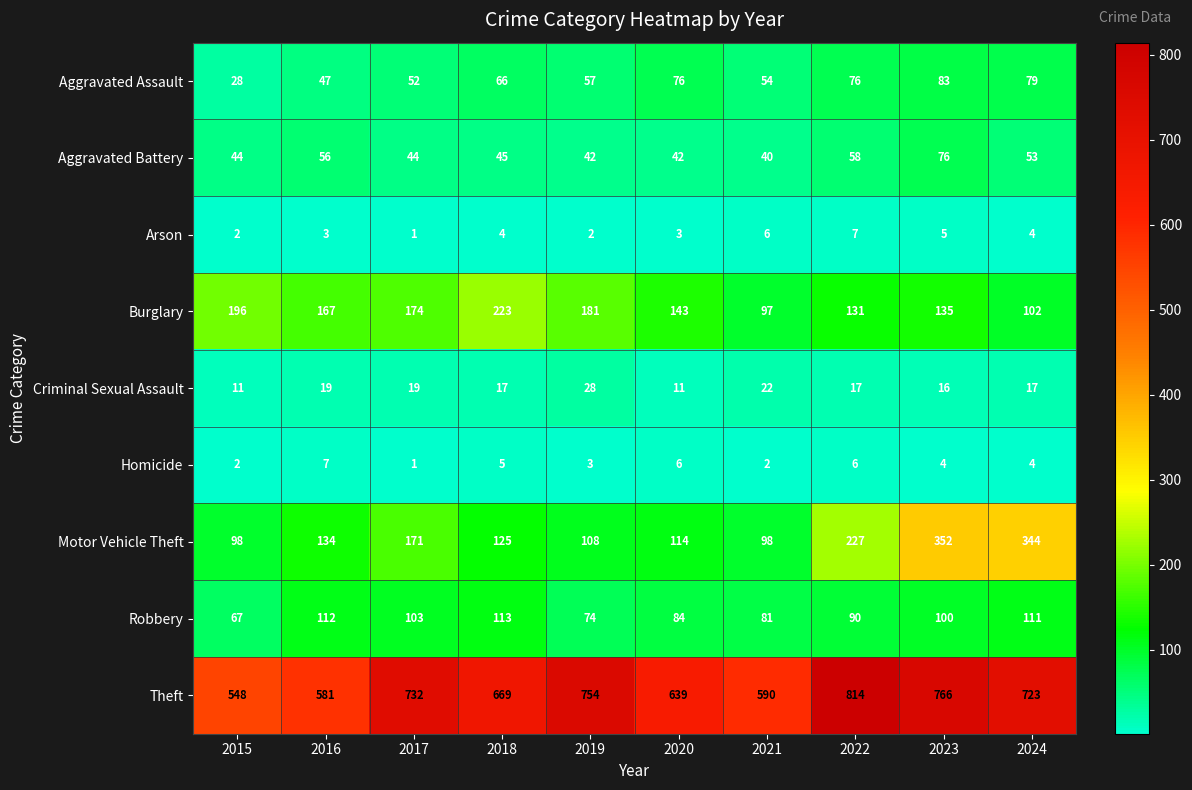

Which series has the largest range (max minus min)?

Theft